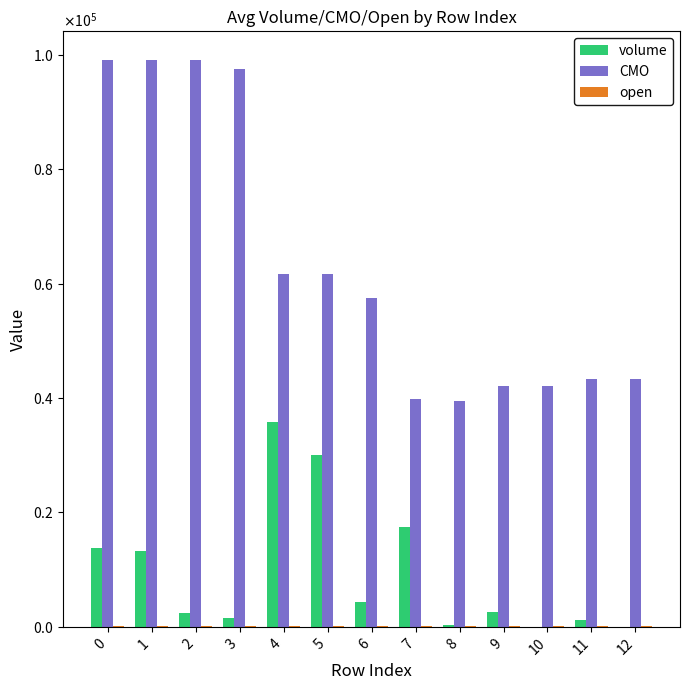

What value does the open series have at 0?

79.8